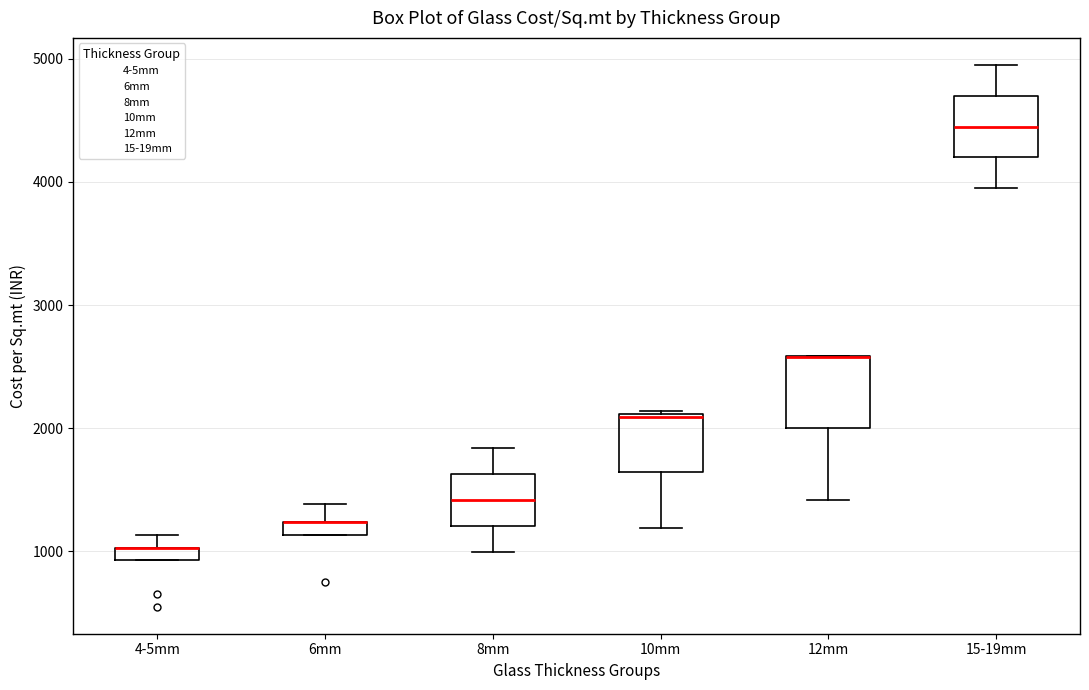

Where is the upper edge of the box for 4-5mm on the y-axis? The values are not printed on the chart, so give them approximately, as read against the axis.

1000